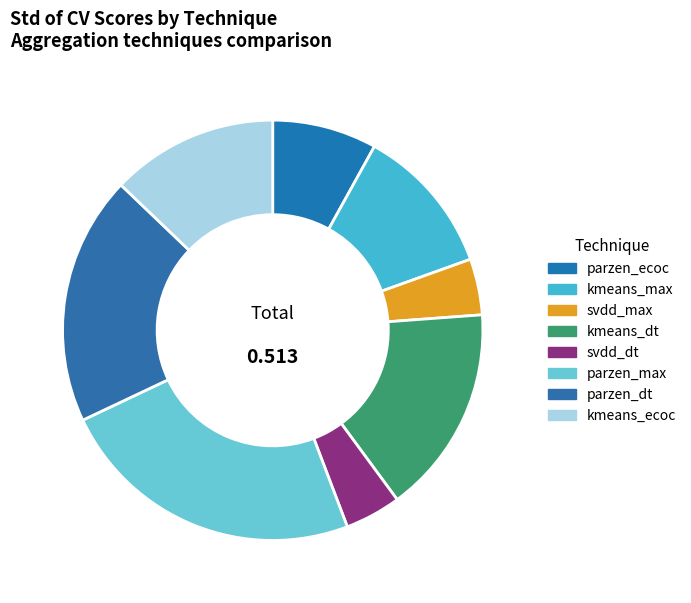

Does any single category account for the majority?

No